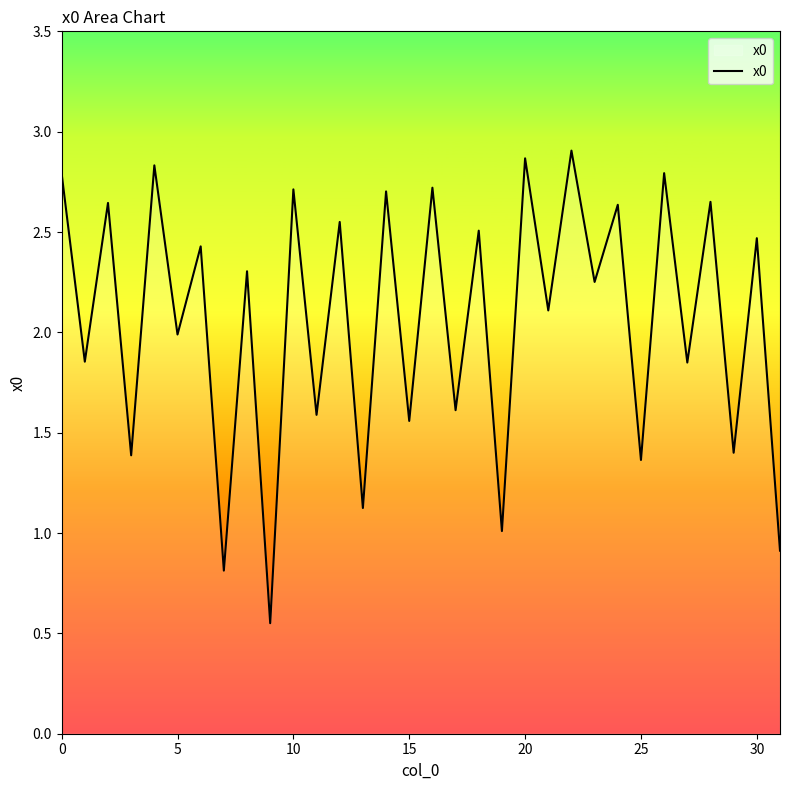

Does the chart have visible grid lines?

No